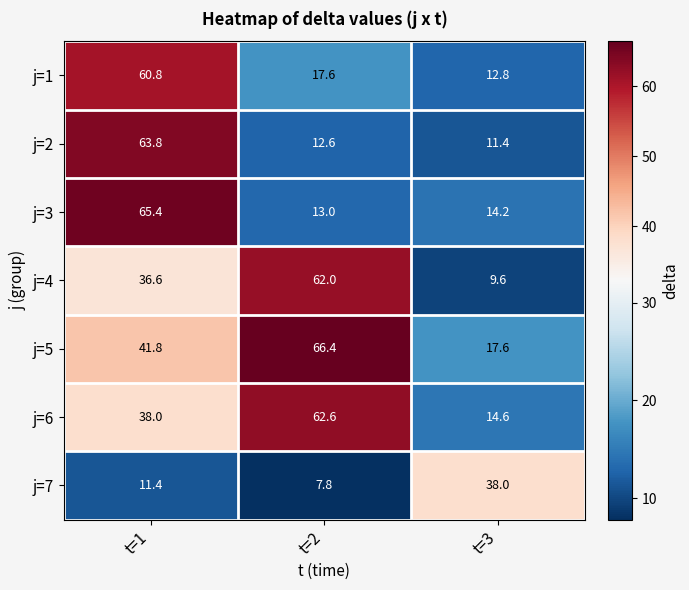

List the labels in order of j=2 value, largest first.

t=1, t=2, t=3